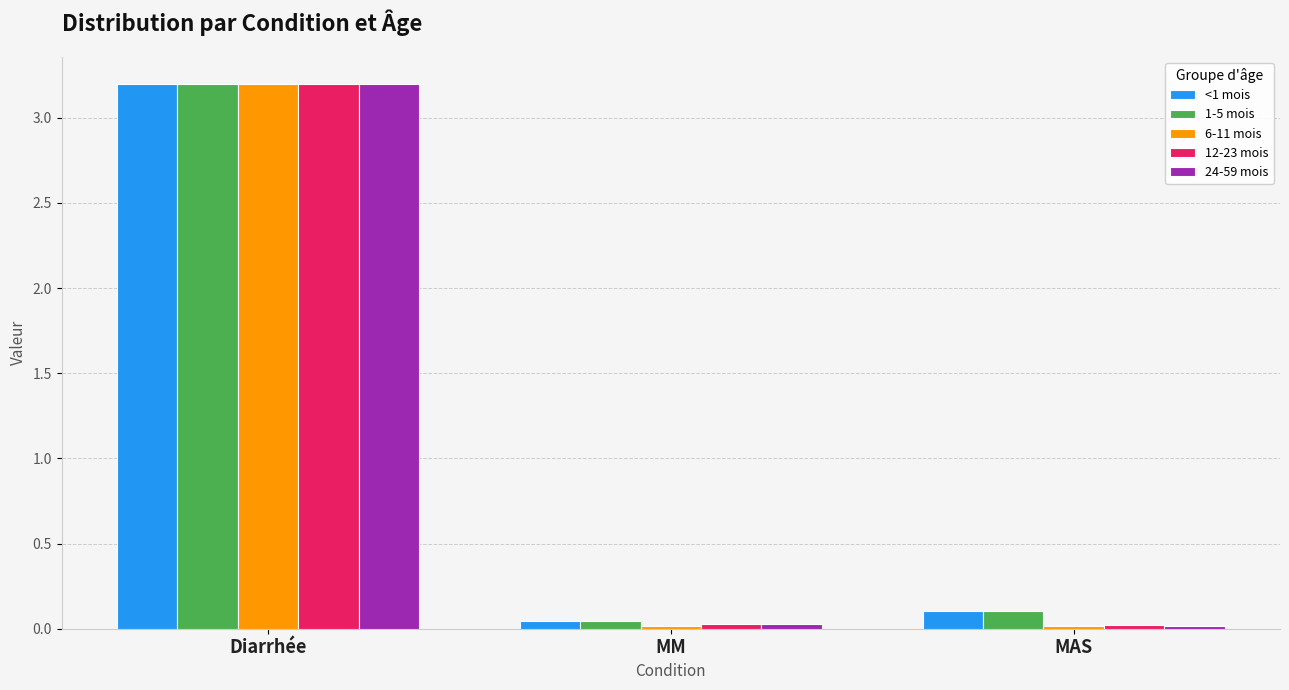

The value of 12-23 mois at Diarrhée is 2.0. True or false?

False